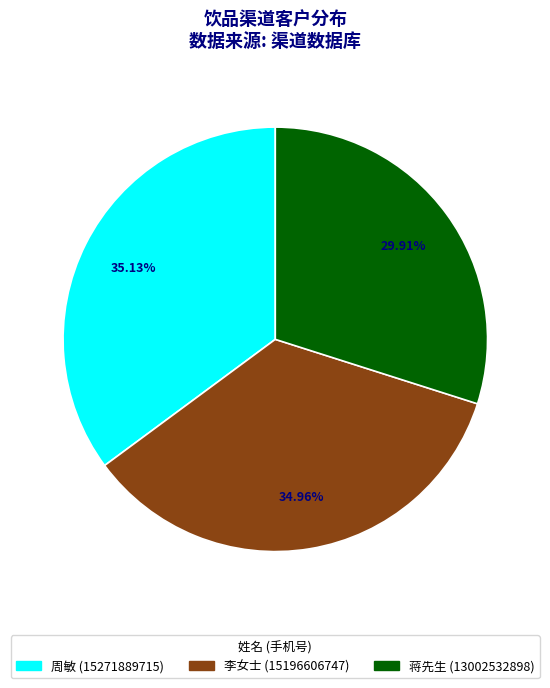

True or false: 李女士 accounts for 35% of the total.

True